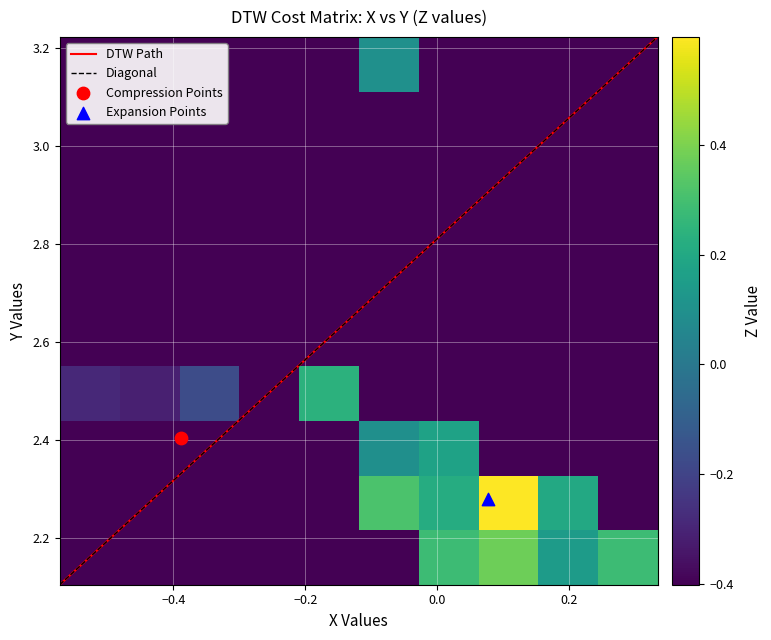

How many values in X are below zero?

17